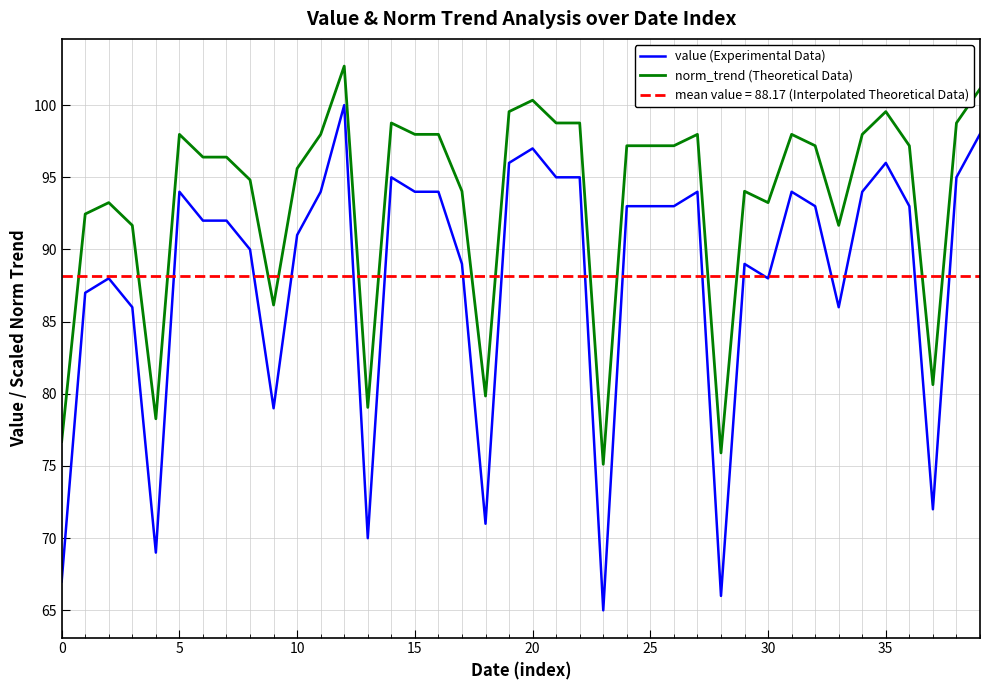

Which series has the largest total across all categories?

norm_trend (Theoretical Data)